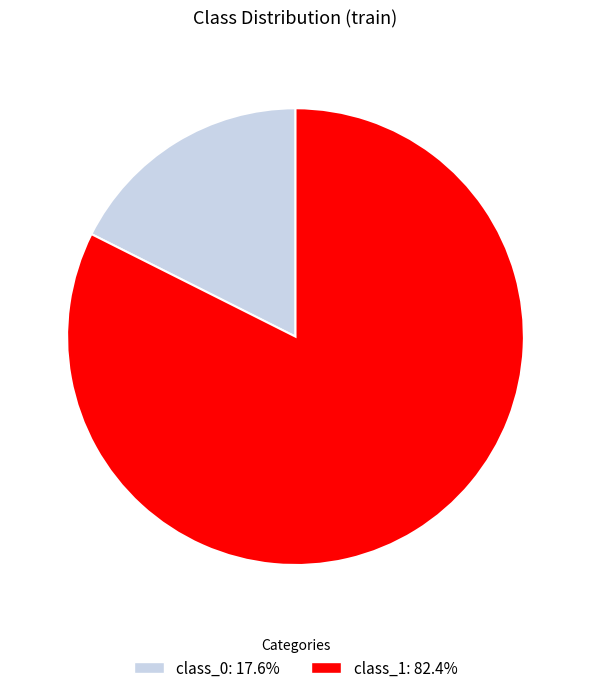

Is there any slice that represents more than half of the pie?

Yes